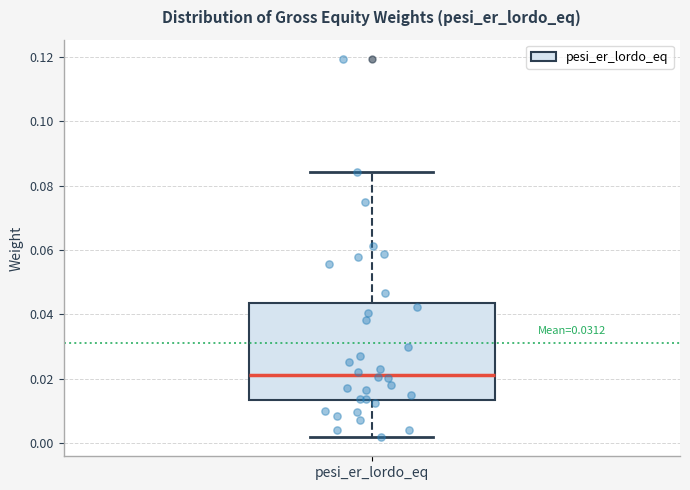

Read this box plot against the y-axis: the position of the median line, the range covered by the box, and the ends of both whiskers. The values are not printed on the chart, so give them approximately, as read against the axis.

median 0.022, box 0.014 to 0.044, whiskers 0.002 to 0.084